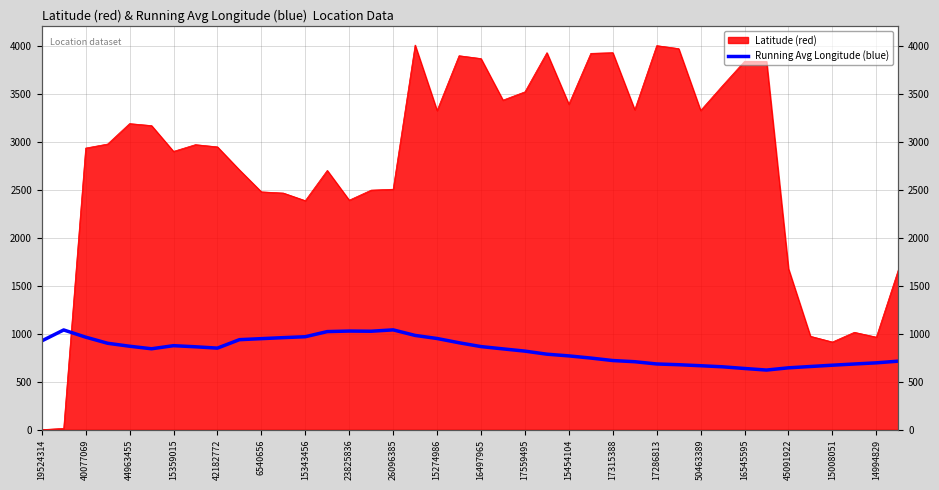

Does the chart display data point markers on the line(s)?

No